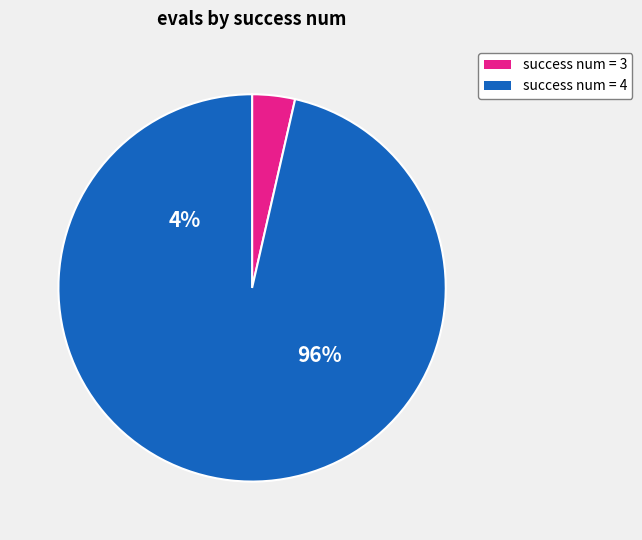

What is the largest slice in the pie chart?

4 (evals 72-504)